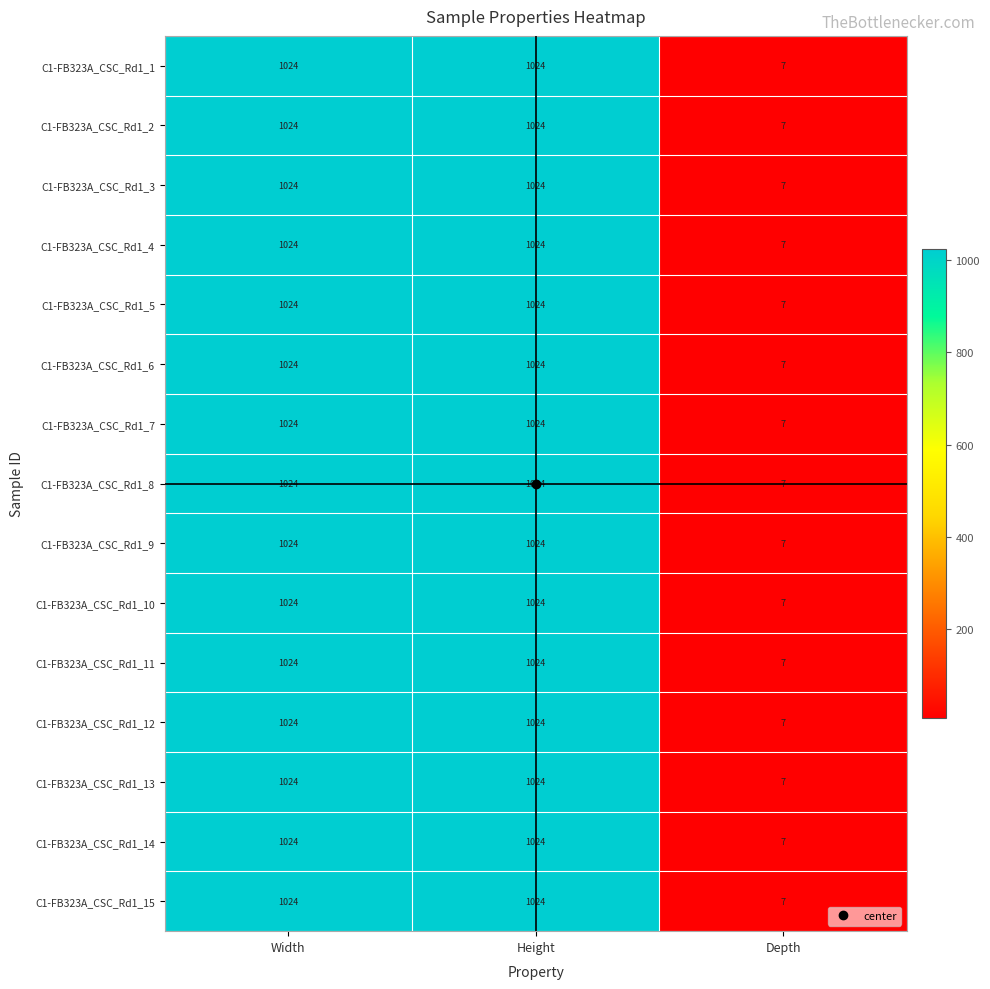

How many C1-FB323A_CSC_Rd1_9 values are between 7 and 1024?

3